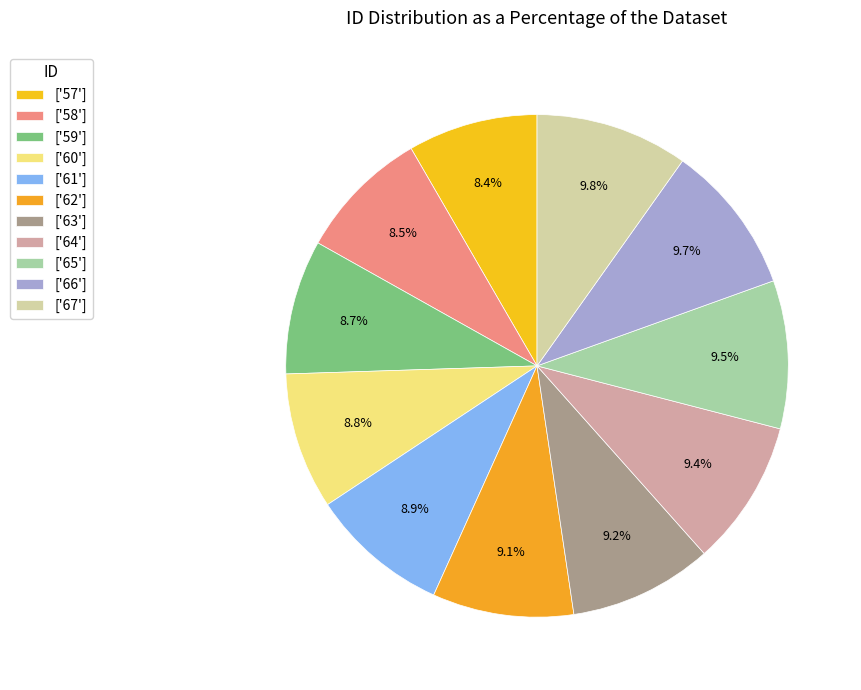

Rank the categories by value from lowest to highest.

57, 58, 59, 60, 61, 62, 63, 64, 65, 66, 67